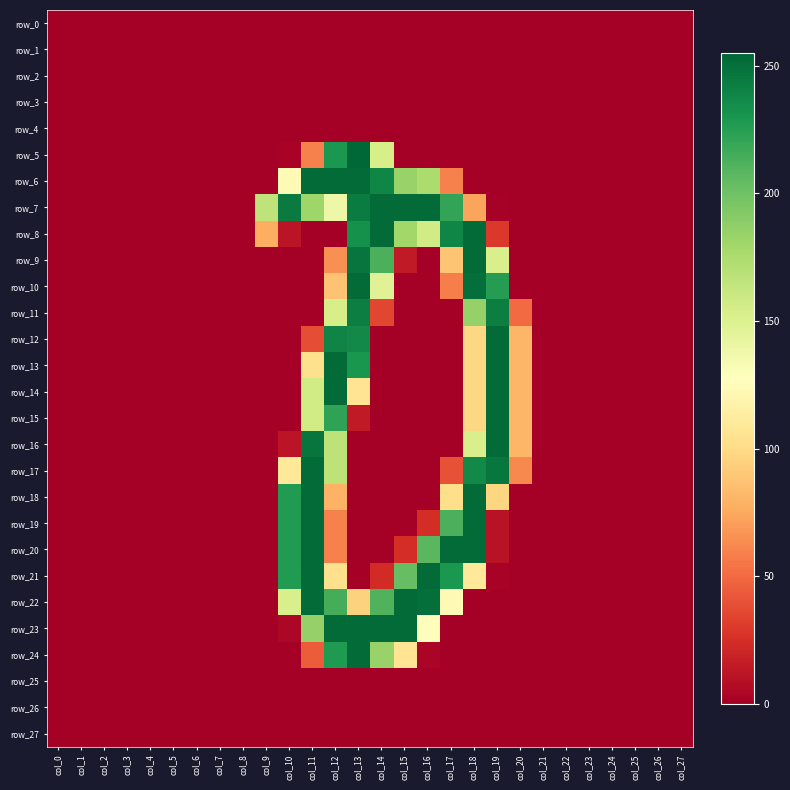

How many data points in row_9 are above 0?

7